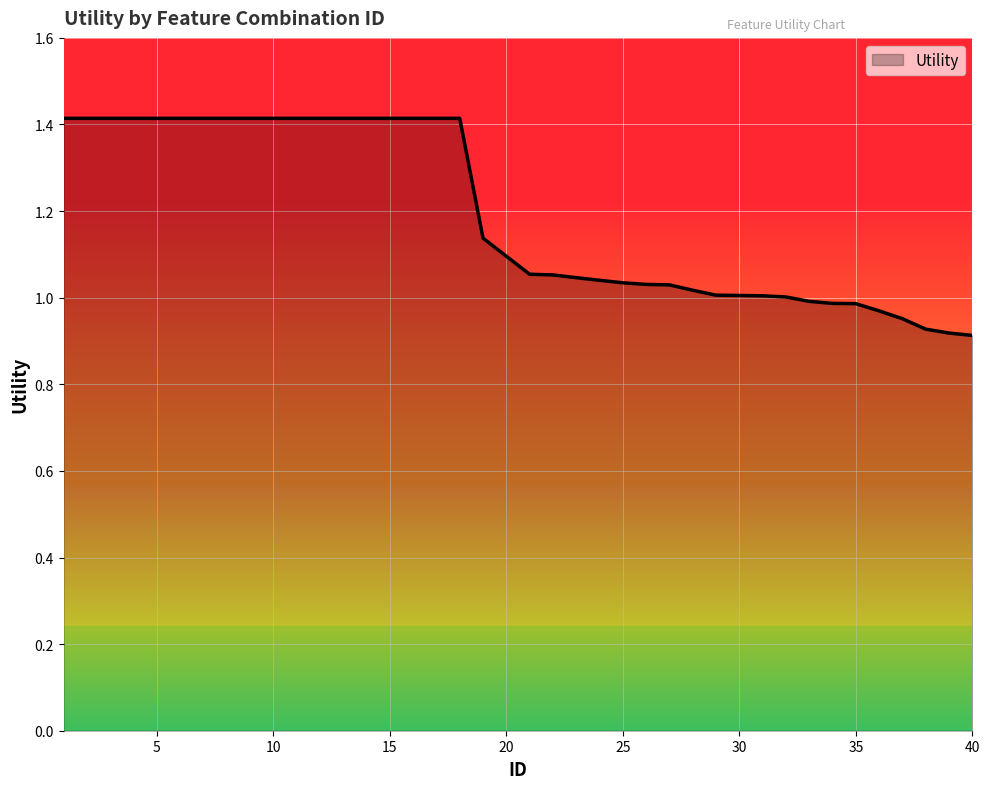

What is the difference between the maximum and minimum values?

0.5